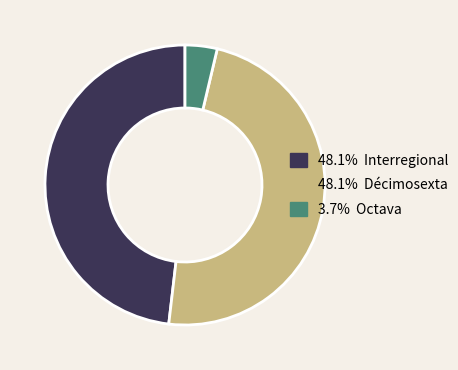

Does any single category account for the majority?

No